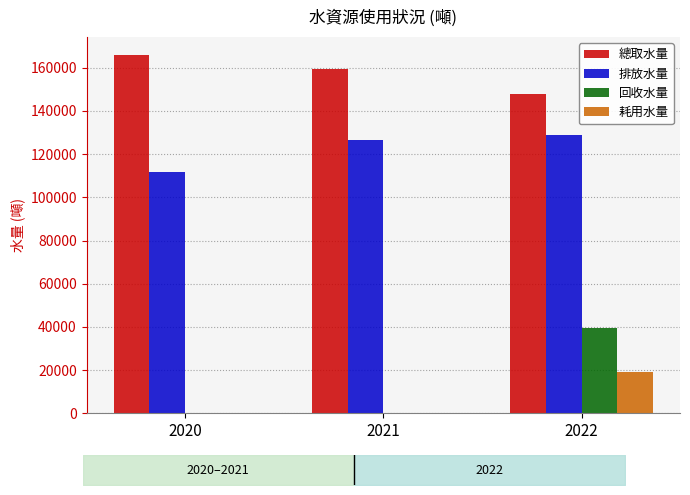

Rank the series at 2020 from lowest to highest value.

回收水量, 耗用水量, 排放水量, 總取水量